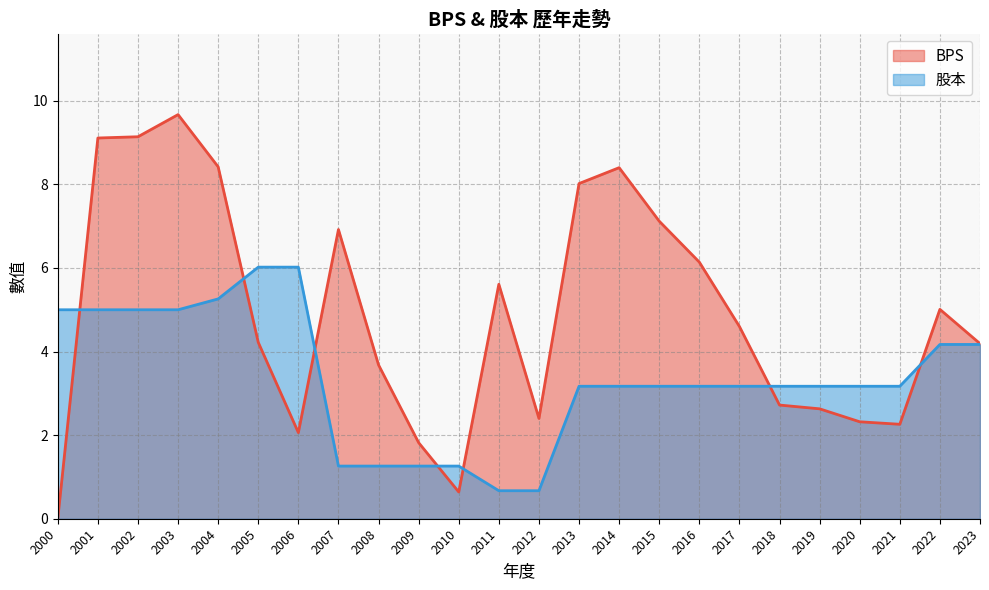

What is the sum of the 股本 values at 2000 and 2003?

10.0